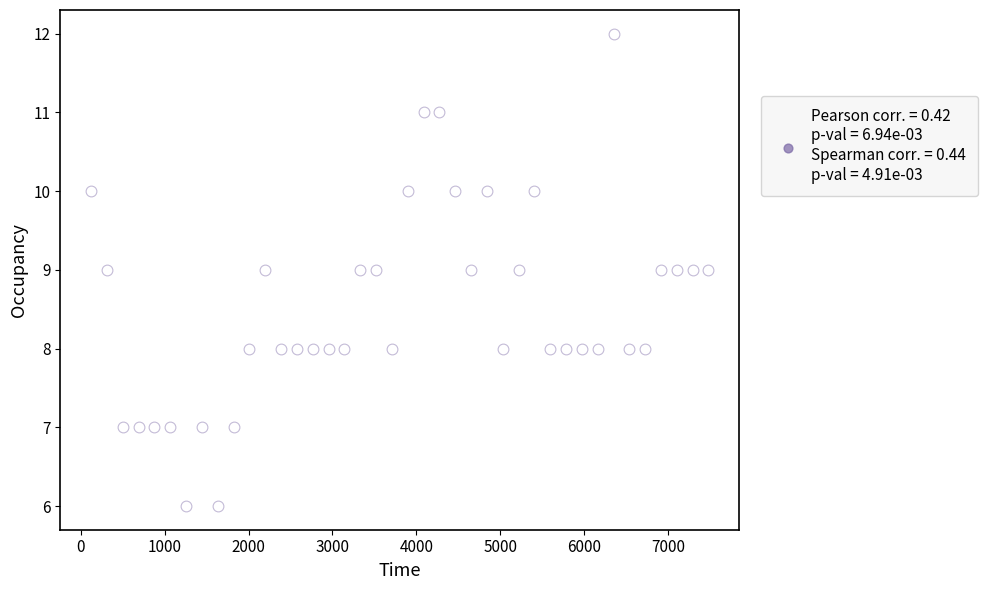

What is the range of Y values (max minus min)?

6